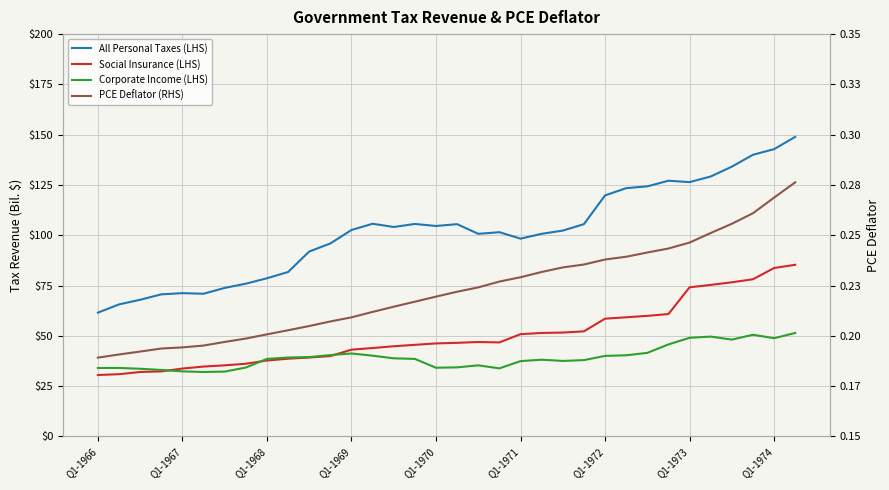

In Corporate Income (LHS), how many points are higher than both neighbors (excluding endpoints)?

5